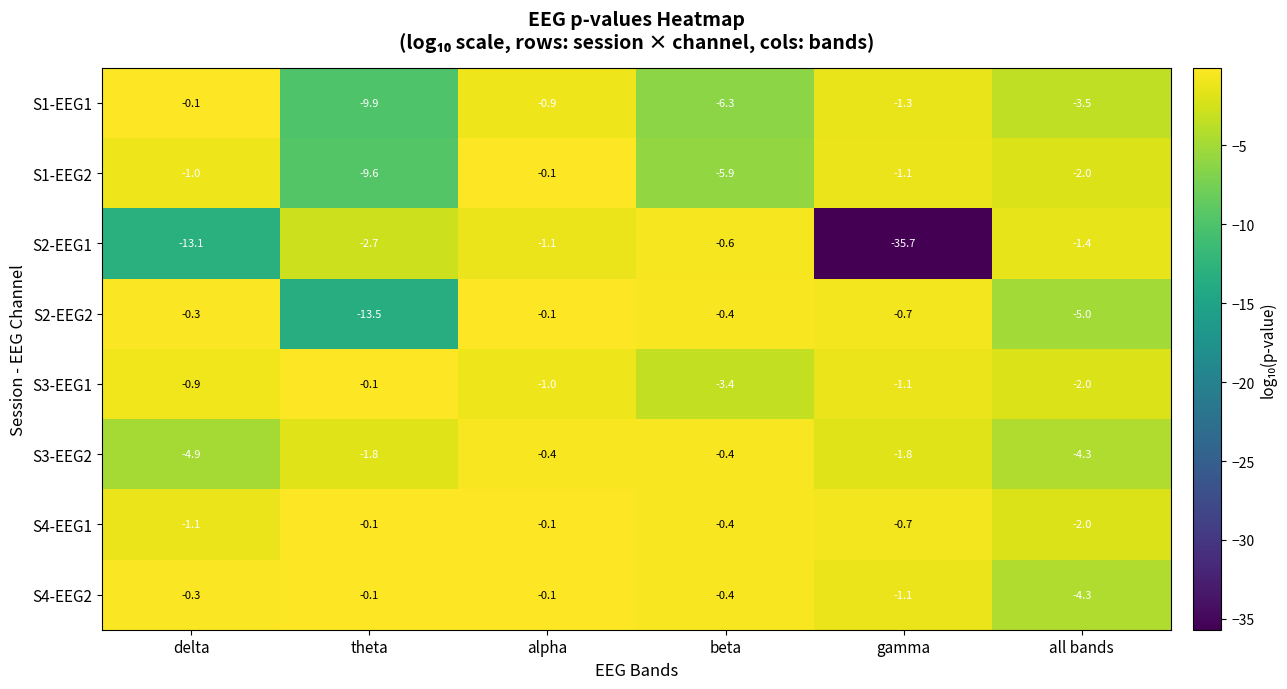

At which category does the chart reach its minimum across all series?

gamma